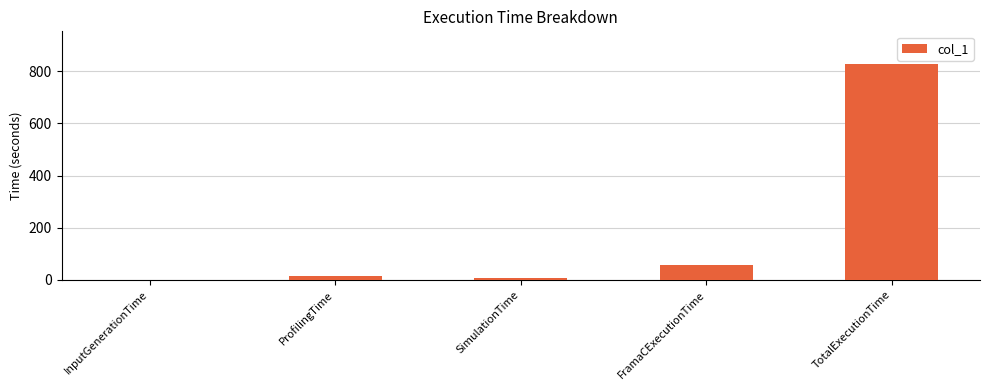

What is the average value?

182.2